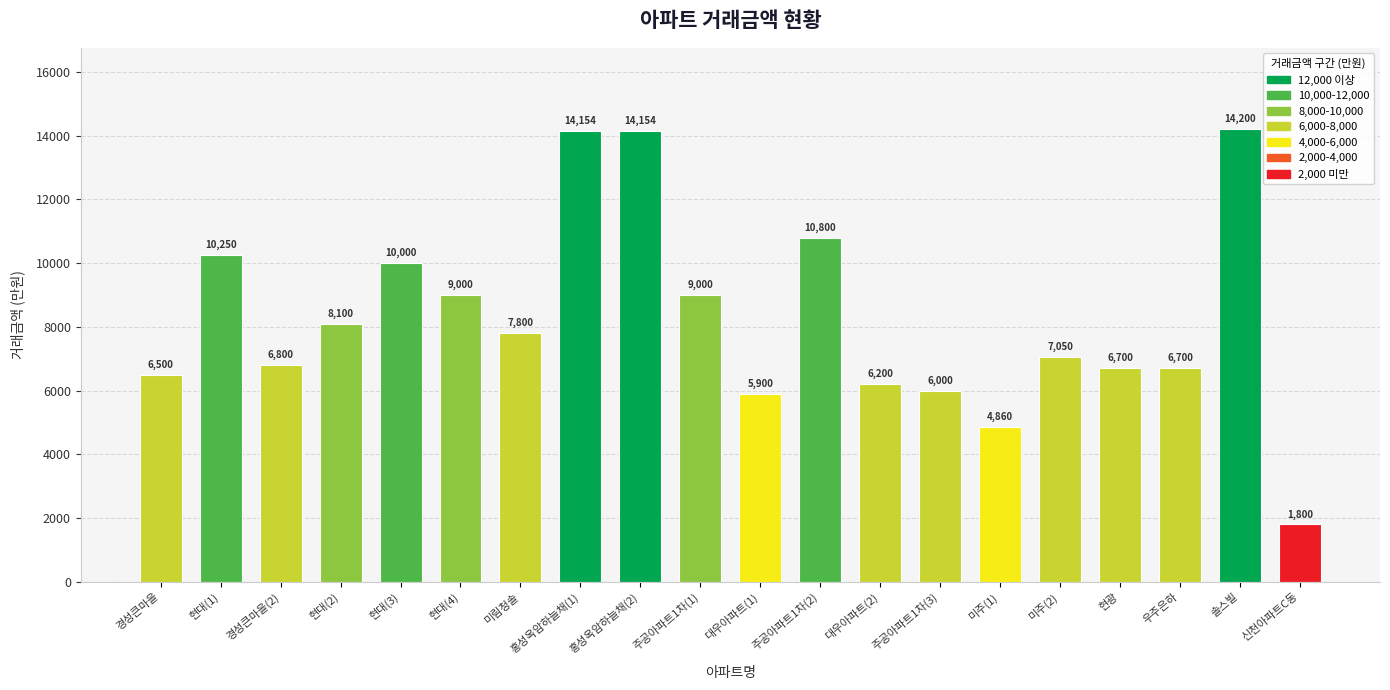

How many distinct data groups are displayed?

1